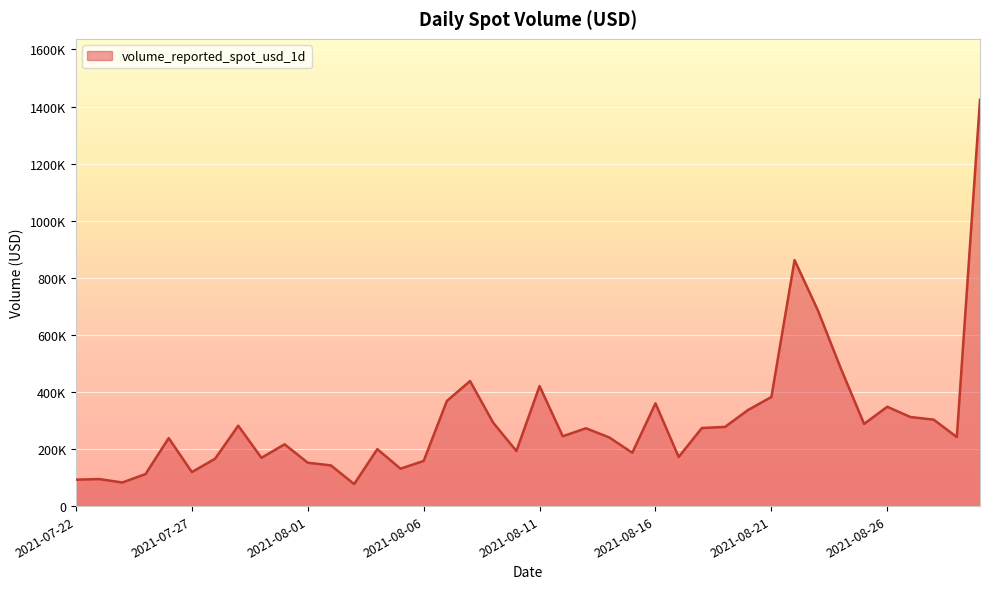

Does the chart display data point markers on the line(s)?

No